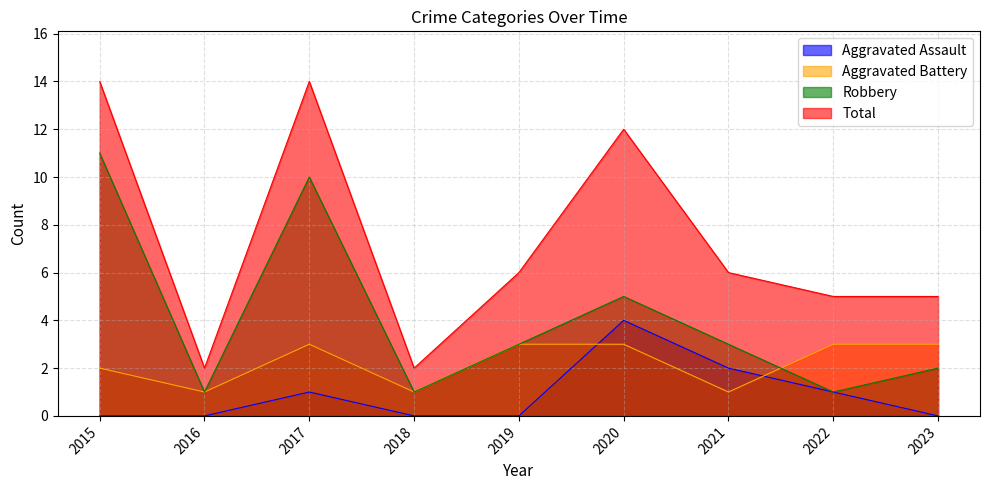

At which category is the sum across all series the highest?

2017